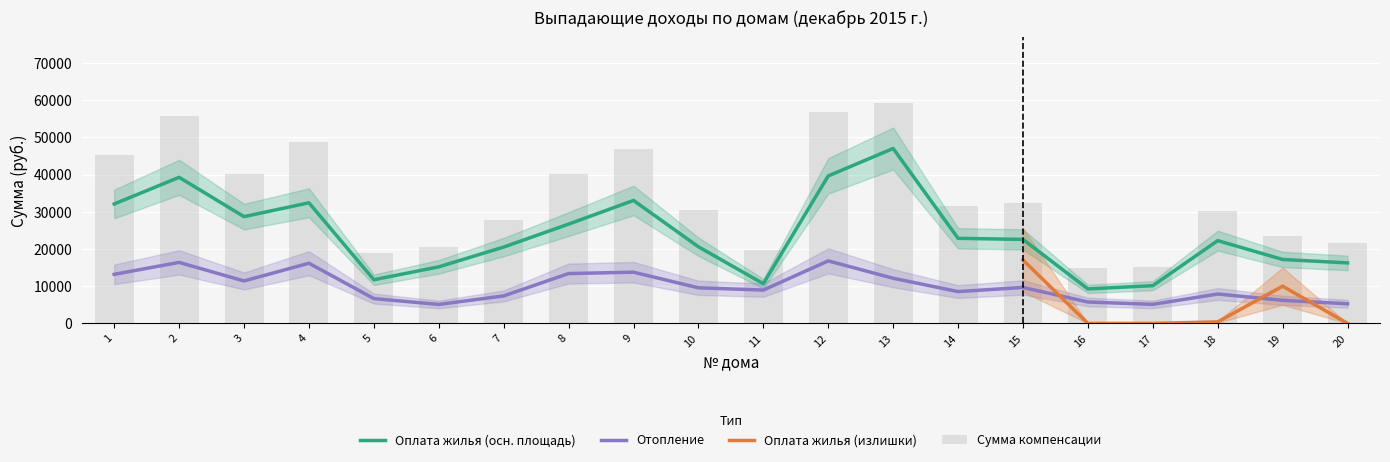

At which label does Сумма компенсации first exceed 31427?

1